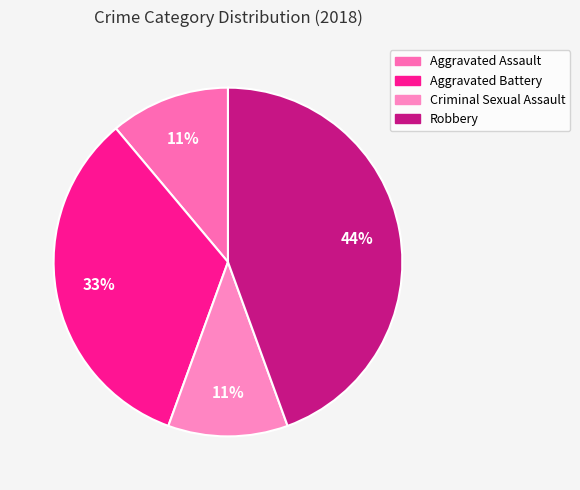

To the nearest percent, what is the average slice percentage?

25%